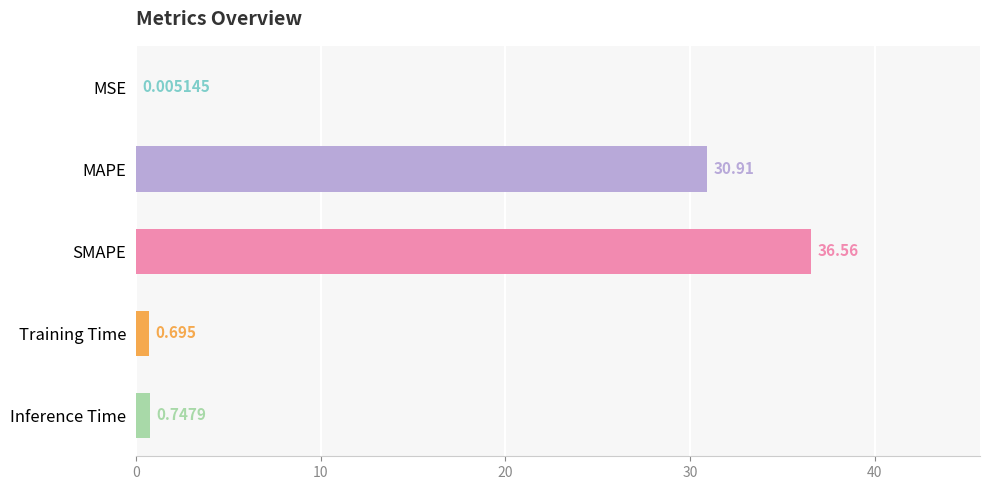

Which has a higher value, MAPE or Training Time?

MAPE